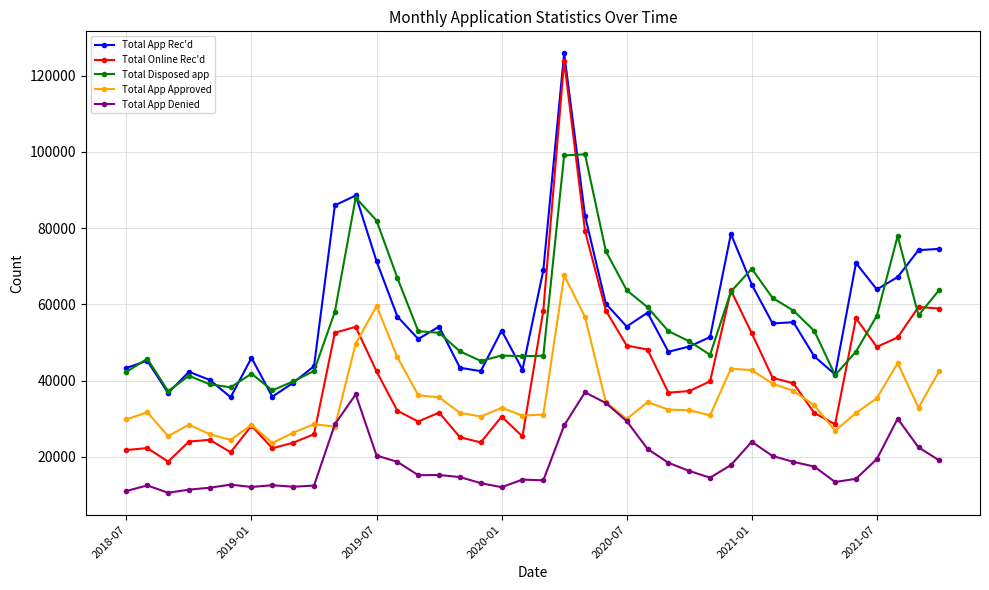

Which series has the largest total across all categories?

Total App Rec'd